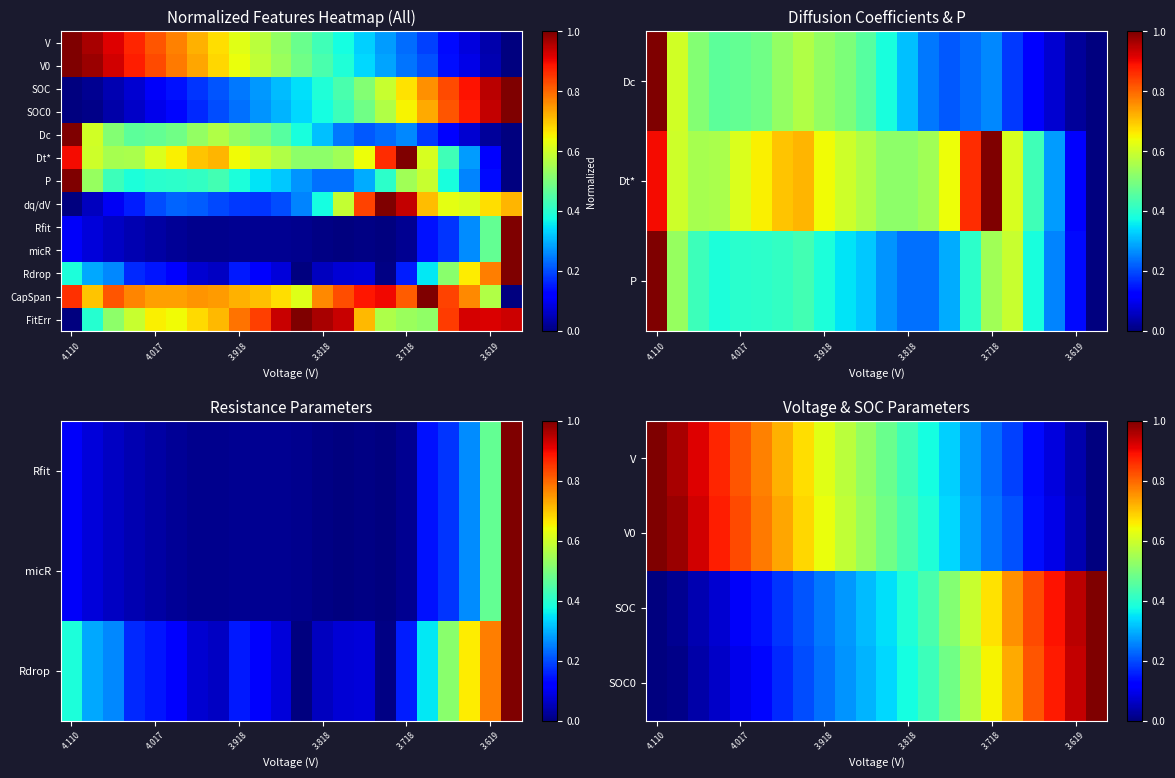

How many values in Rfit are above zero?

21